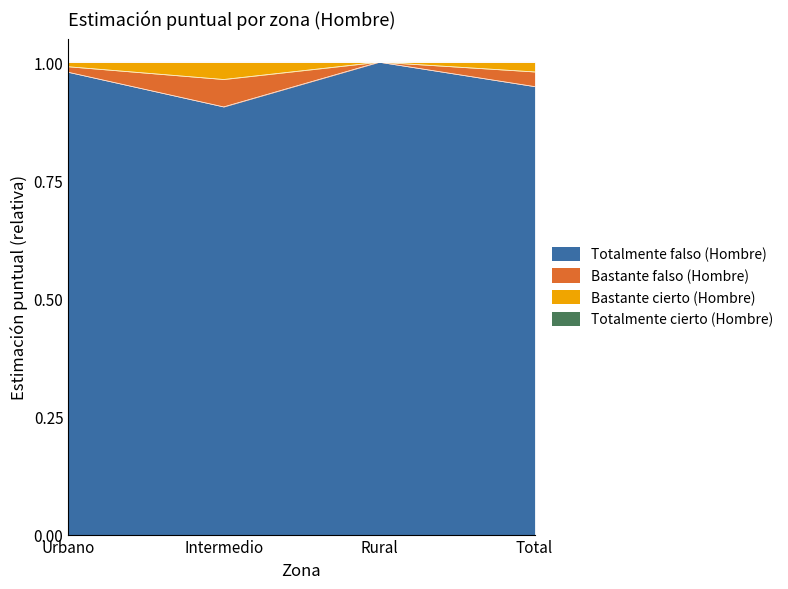

Is it true that Totalmente falso (Hombre) equals 1.0 at Rural?

True